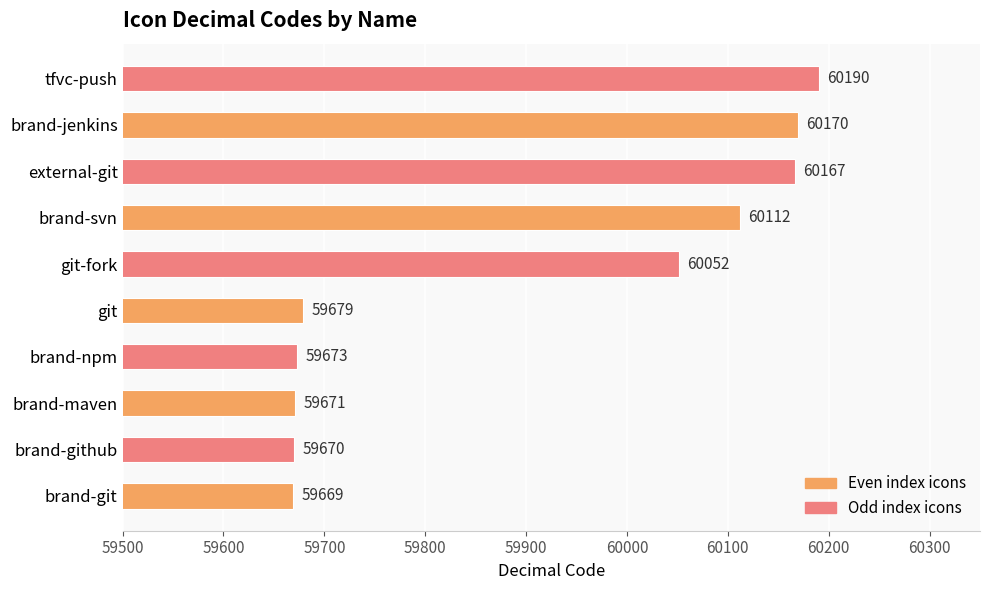

List the labels in order of value, smallest first.

brand-git, brand-github, brand-maven, brand-npm, git, git-fork, brand-svn, external-git, brand-jenkins, tfvc-push